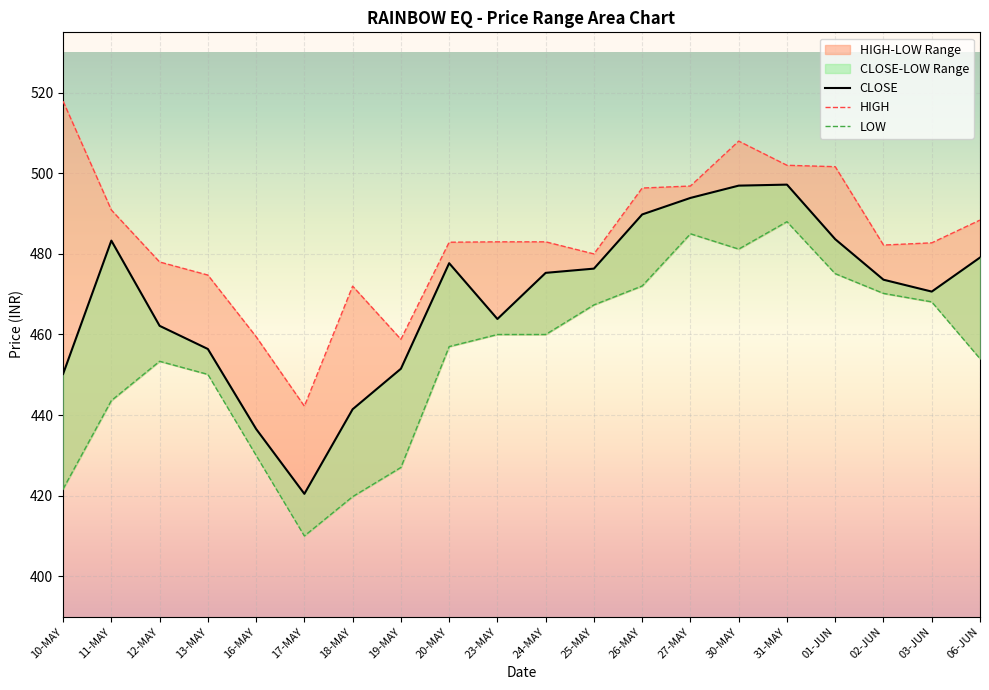

True or false: CLOSE has more than 2 points higher than both neighbors.

True